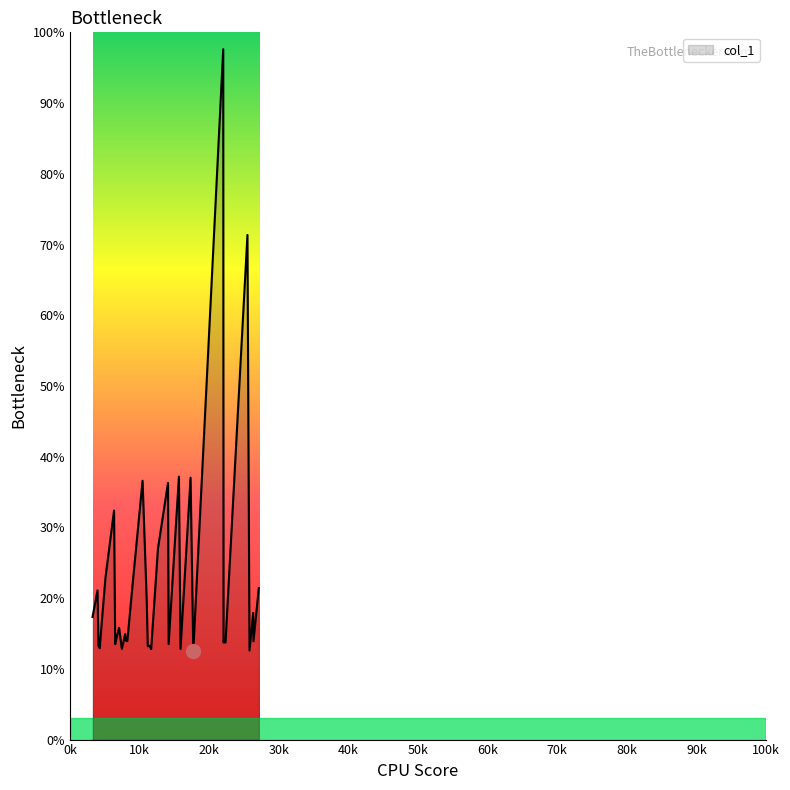

What is the maximum value shown in the chart?

97.6